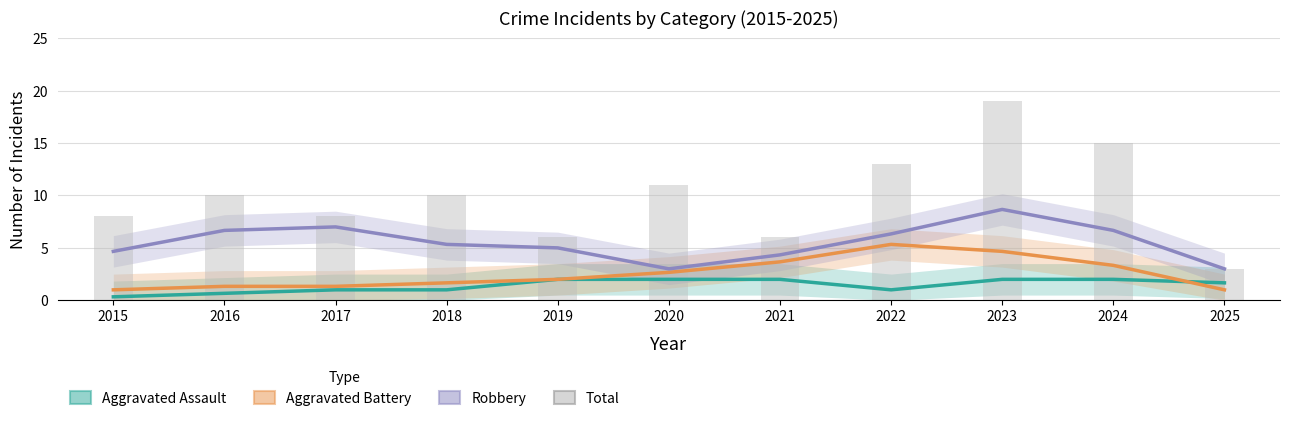

What are all the series names shown in the legend?

Aggravated Assault, Aggravated Battery, Robbery, Total